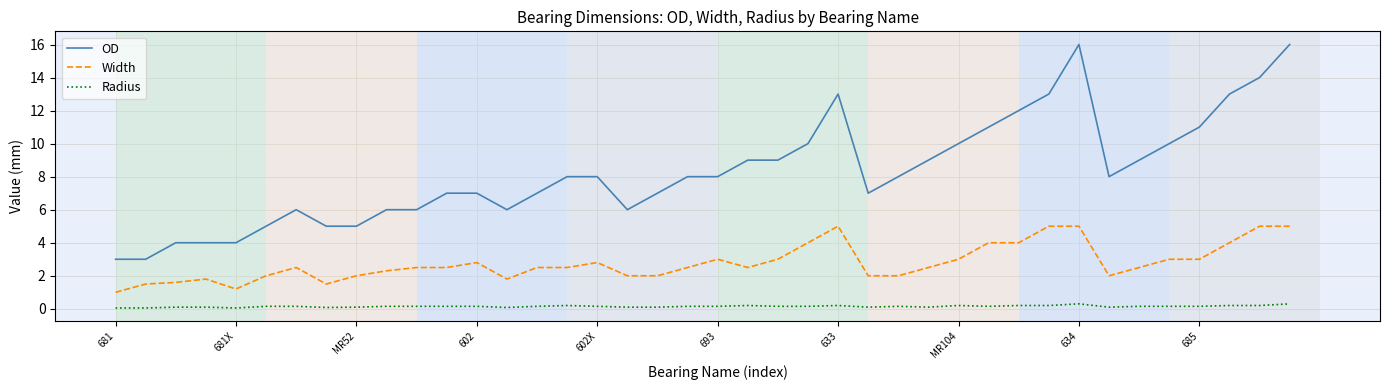

True or false: OD and Radius cross at least once.

False